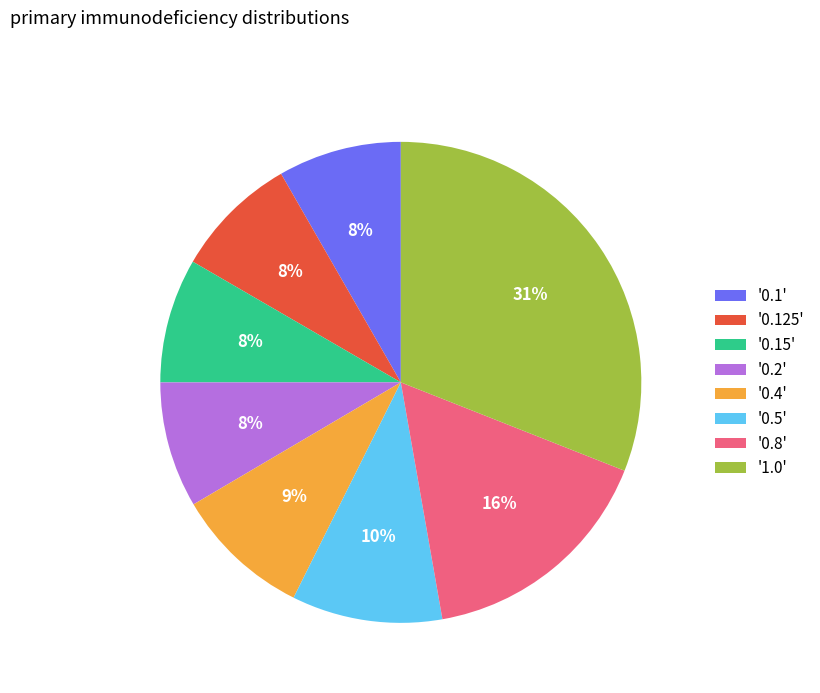

To the nearest percent, what percentage of the pie is '0.2'?

8%